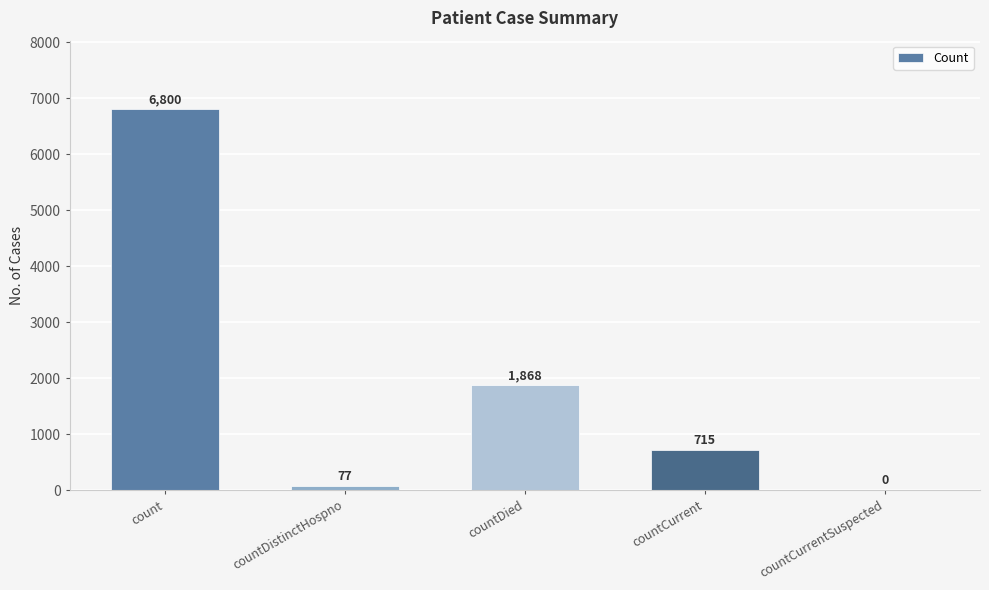

Reading left to right, what are all the values shown in this chart?

count=6800	countDistinctHospno=77	countDied=1868	countCurrent=715	countCurrentSuspected=0